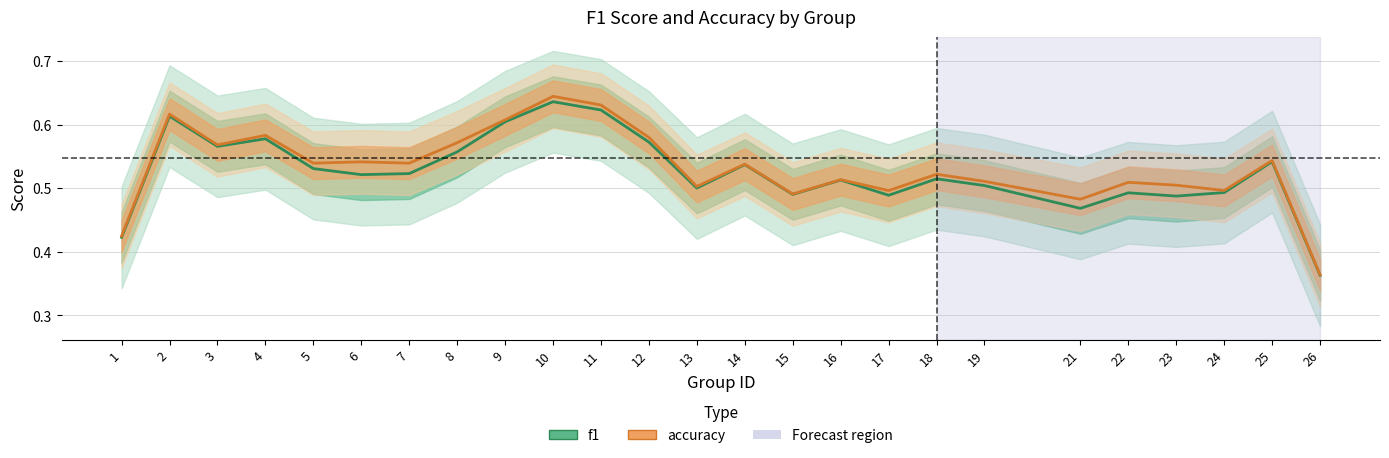

Is it true that f1 equals 0.2 at 21?

False